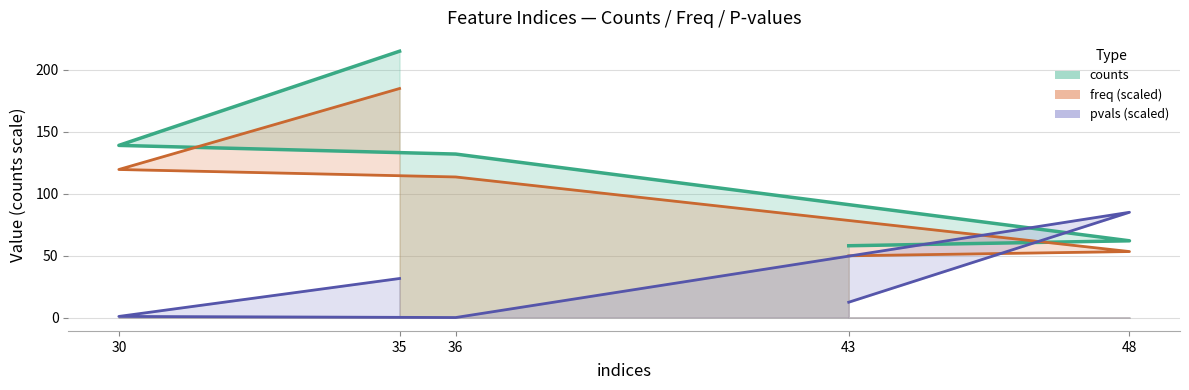

What is the minimum value for pvals?

0.1